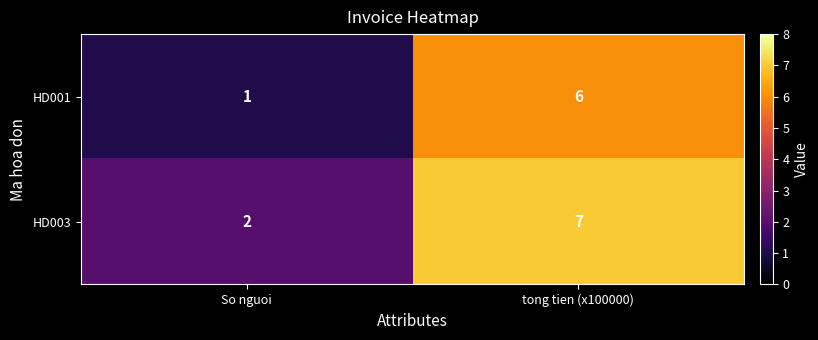

List the series in order of their overall mean, highest first.

HD003, HD001